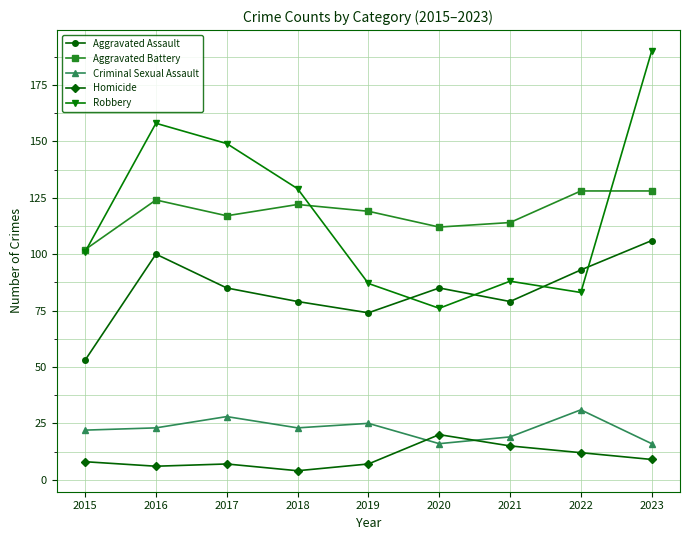

What is the sum of all Aggravated Battery values?

1066